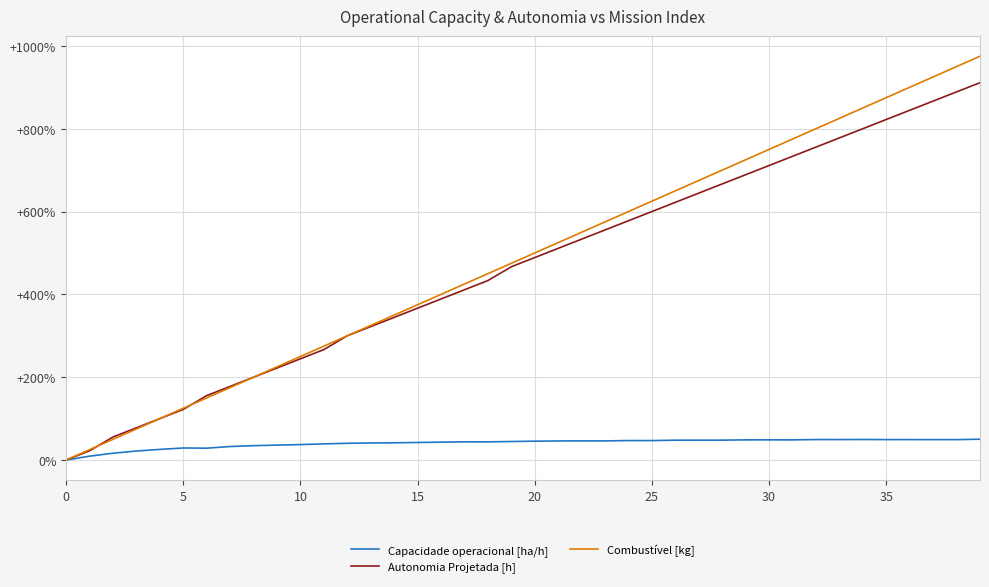

What is the difference between the maximum and second lowest values in the Capacidade operacional [ha/h] series?

41.0